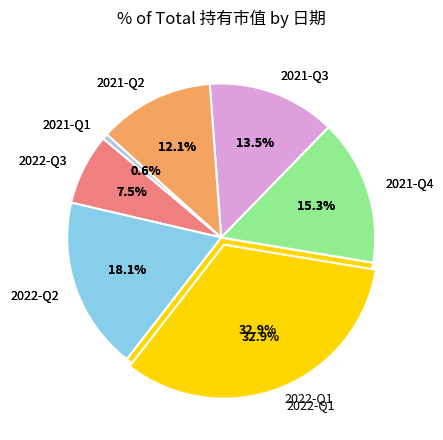

True or false: 2021-Q3 accounts for 25% of the total.

False